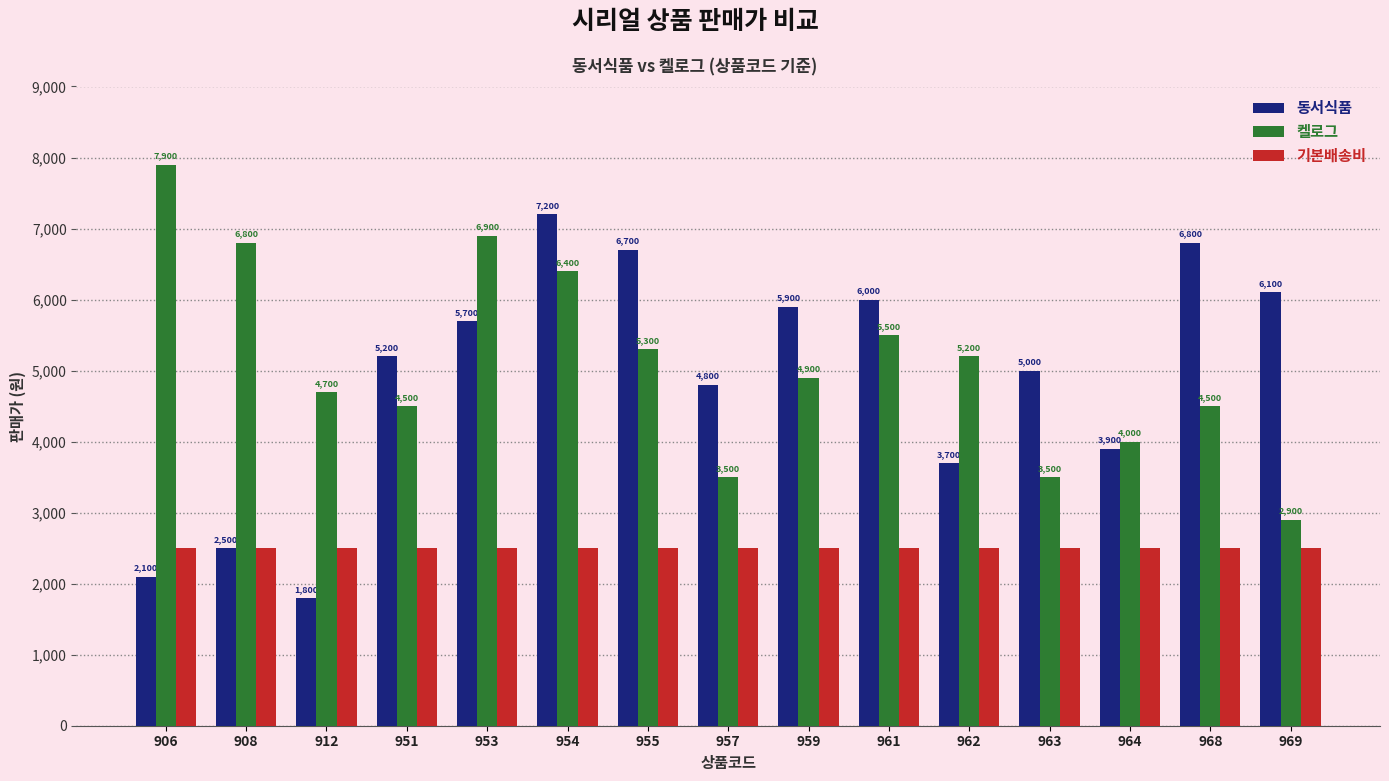

The value of 켈로그 at 957 is 5749. True or false?

False